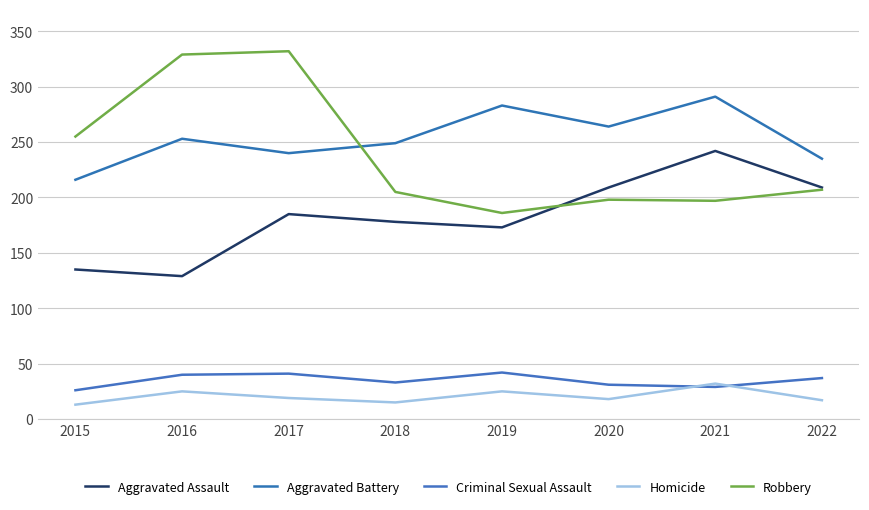

What is the spread (max minus min) of values at 2019?

258